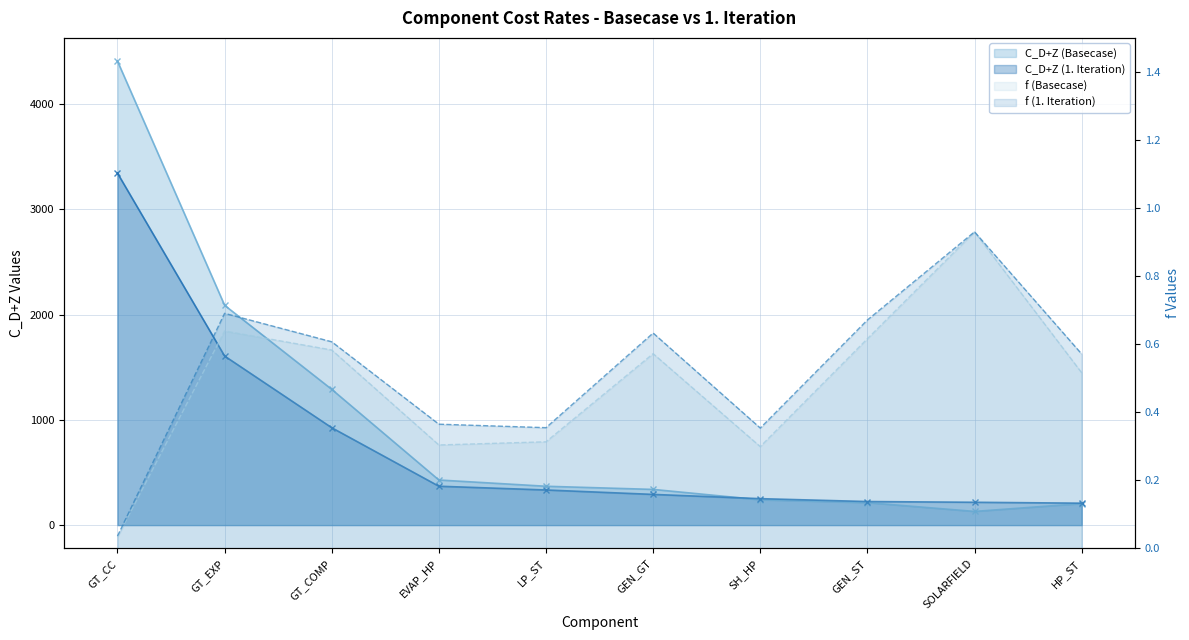

How many lines are shown in the chart?

4